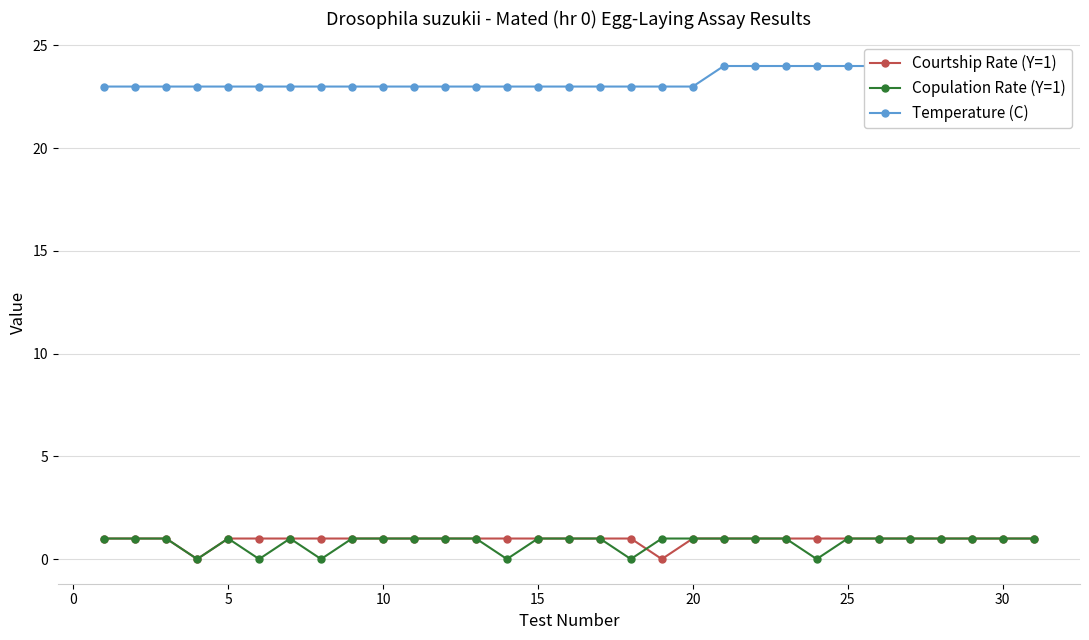

At how many categories does at least one series exceed 10?

31